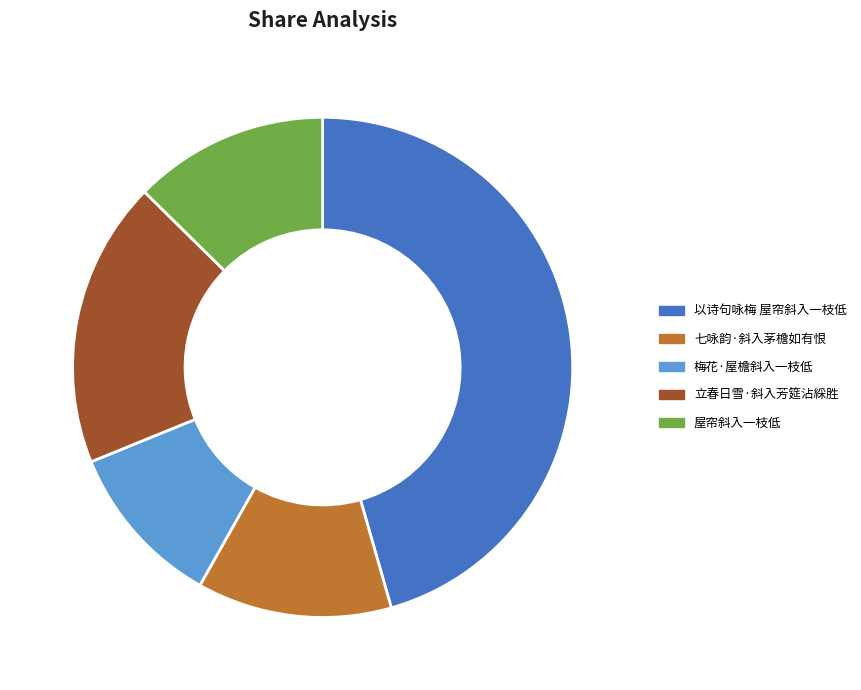

To the nearest percent, what percentage of the pie is 以诗句咏梅 屋帘斜入一枝低?

46%